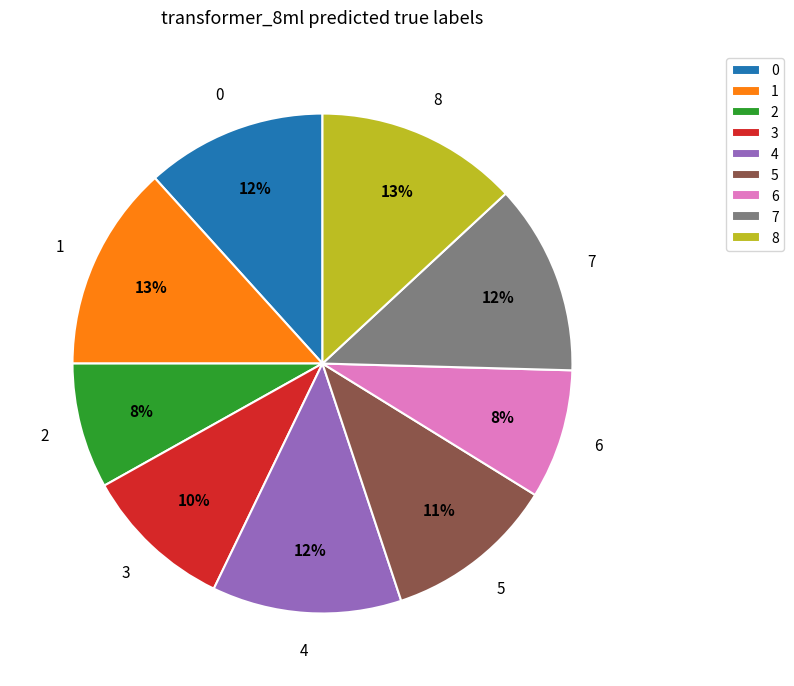

The 4 slice represents 12% of the pie. True or false?

True